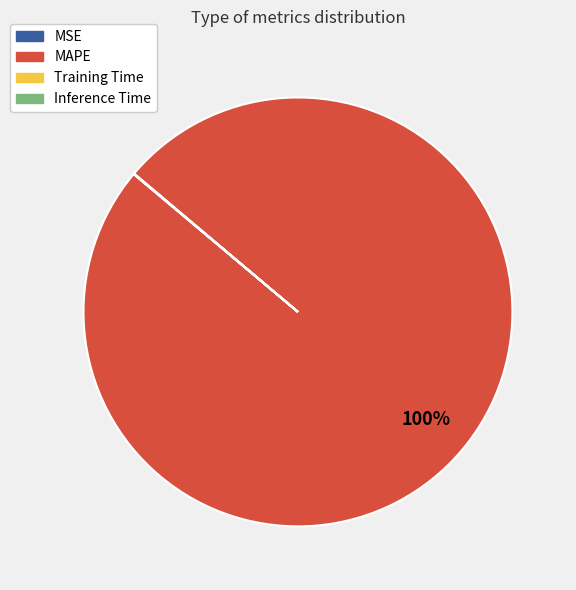

Does MAPE represent more than half of the total?

Yes